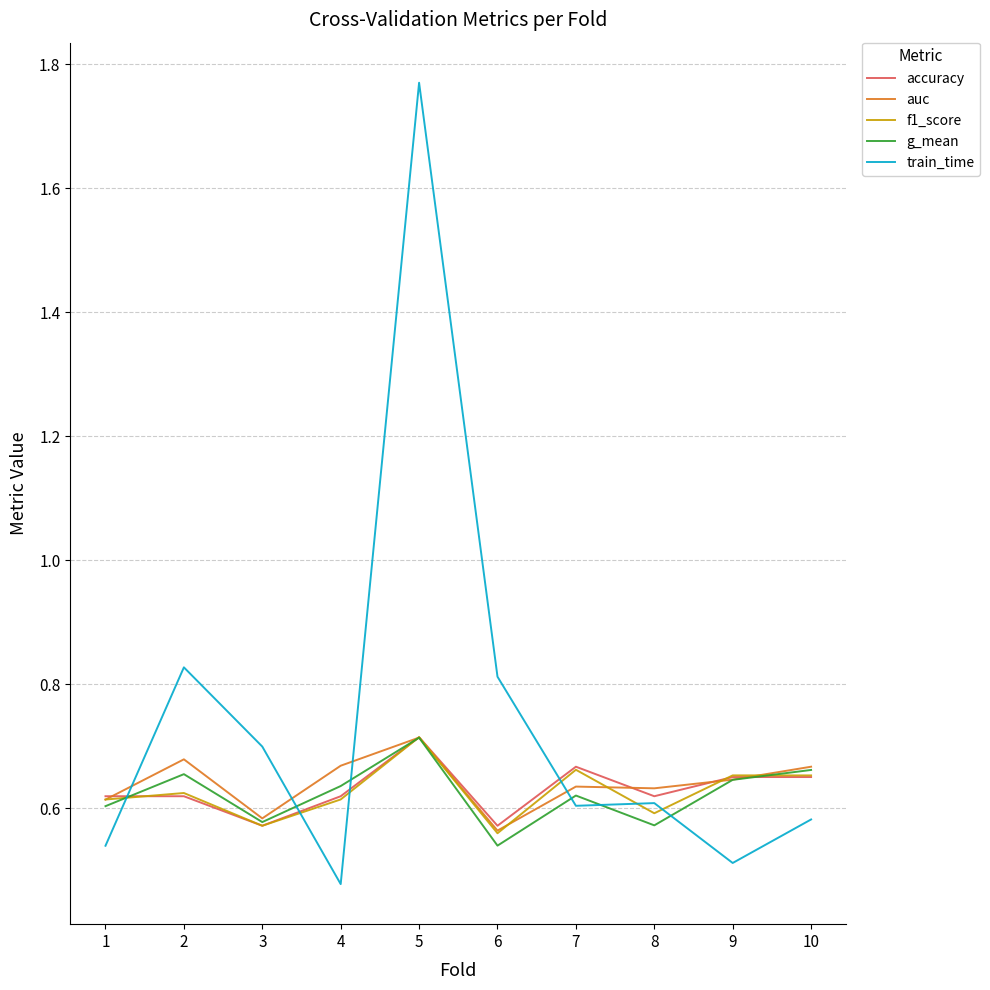

Which label corresponds to the smallest value in the chart?

4